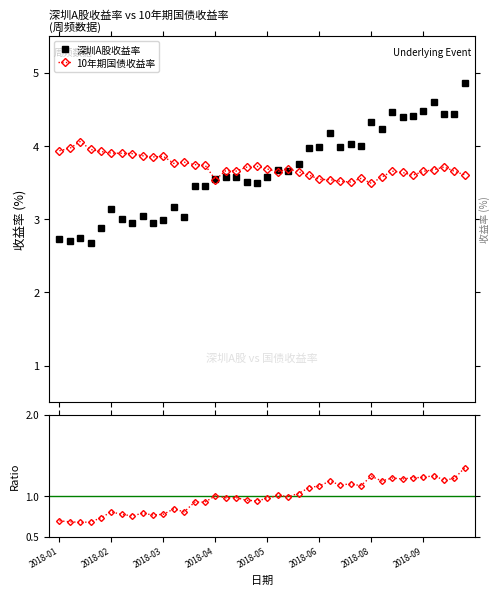

True or false: 深圳A股收益率 has more than 2 points higher than both neighbors.

True